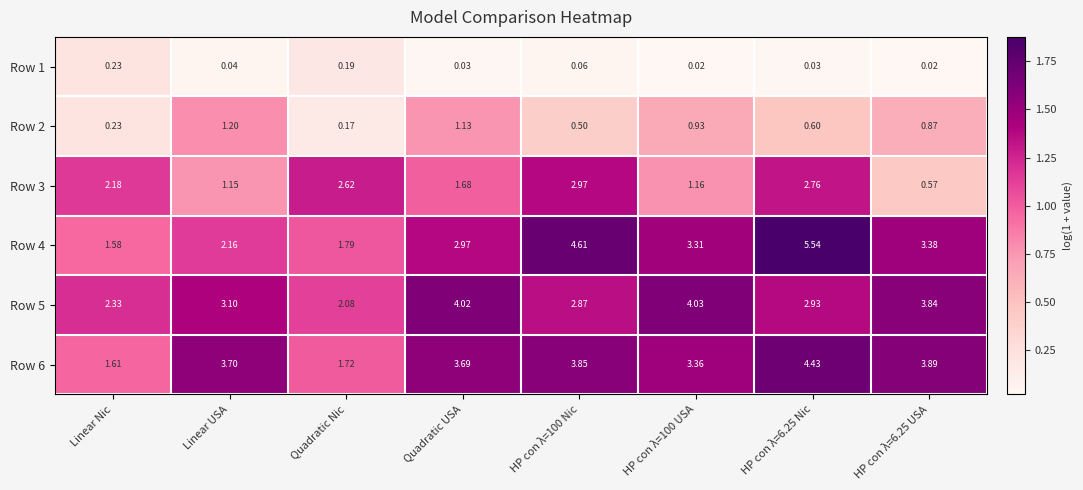

At which label is Row 4 closest to 3?

Quadratic USA